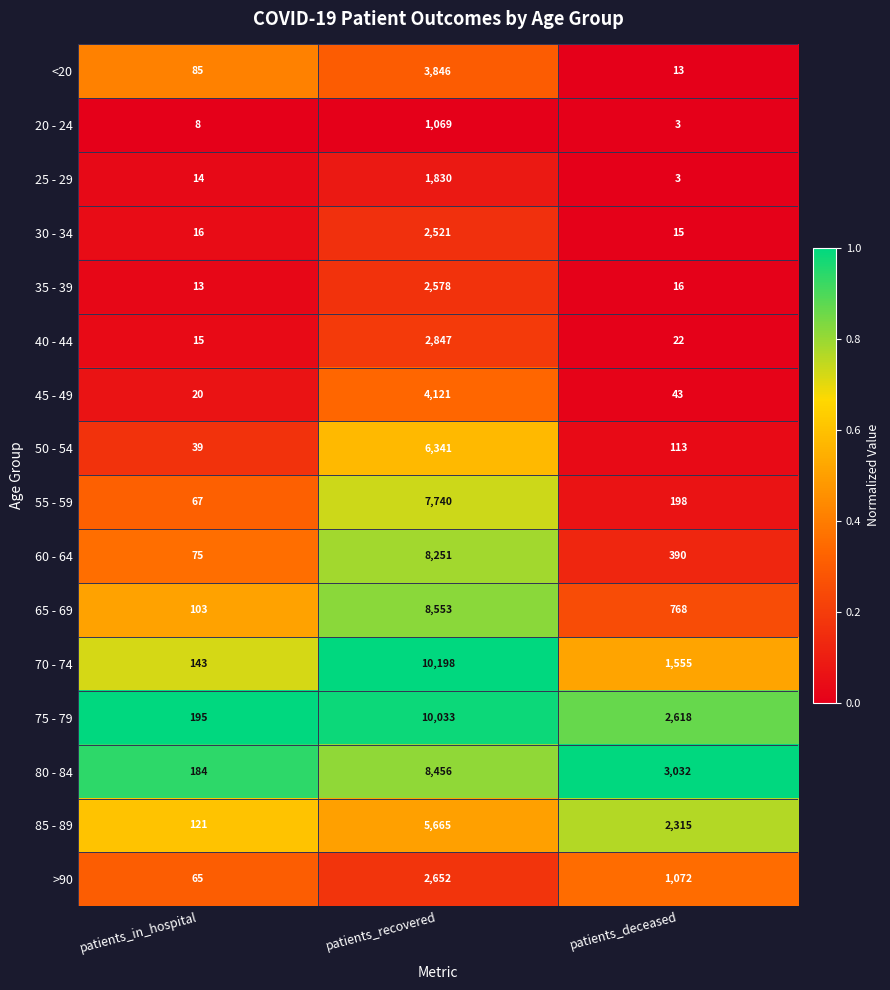

What is the sum of the 45 - 49 values at patients_in_hospital and patients_recovered?

4141